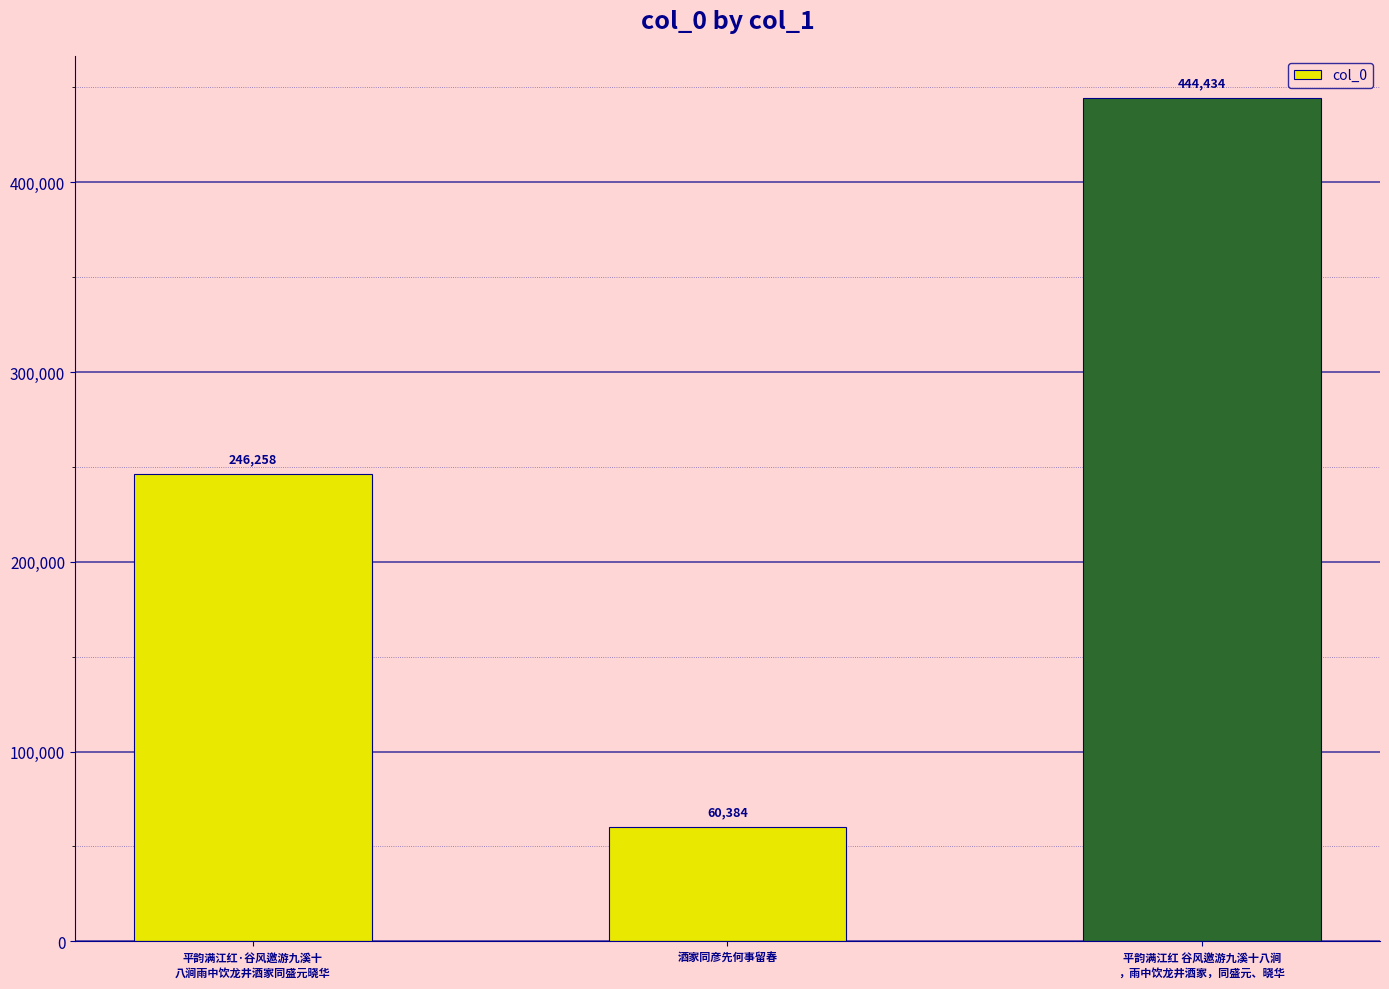

What is the difference between the values at 平韵满江红·谷风邀游九溪十
八涧雨中饮龙井酒家同盛元晓华 and 酒家同彦先何事留春?

185874